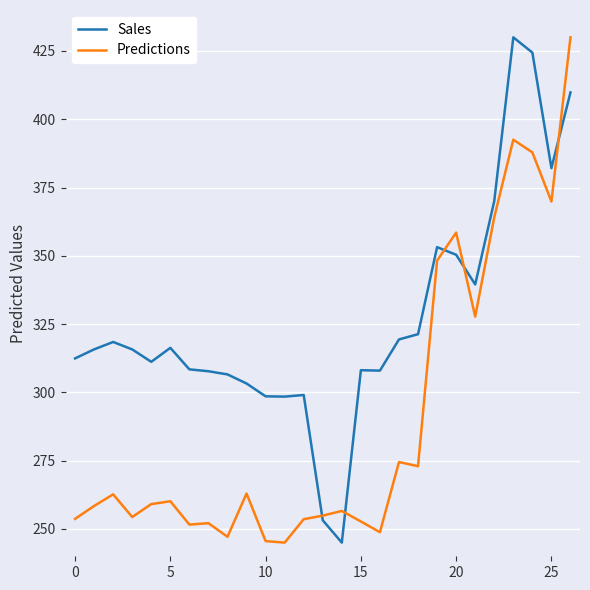

List the series in order of their overall mean, lowest first.

Predictions, Sales